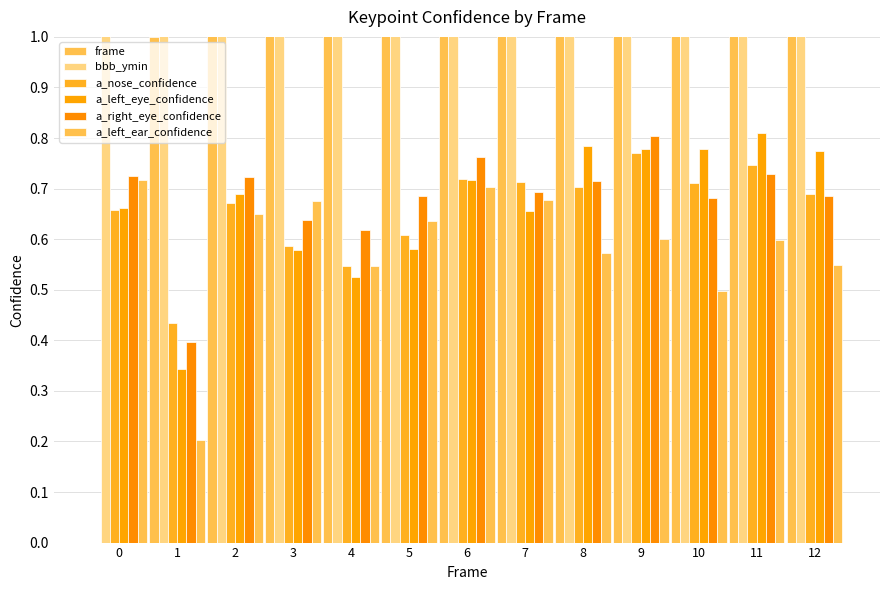

Which series has the widest spread of values?

bbb_ymin